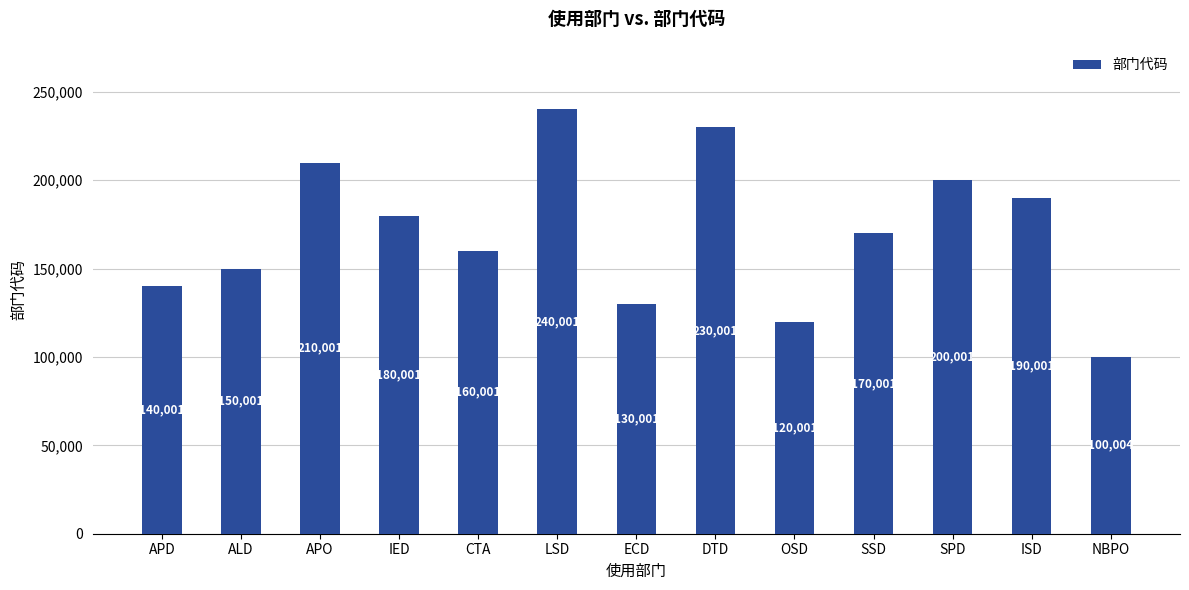

Is it true that the value at DTD is 230001?

True